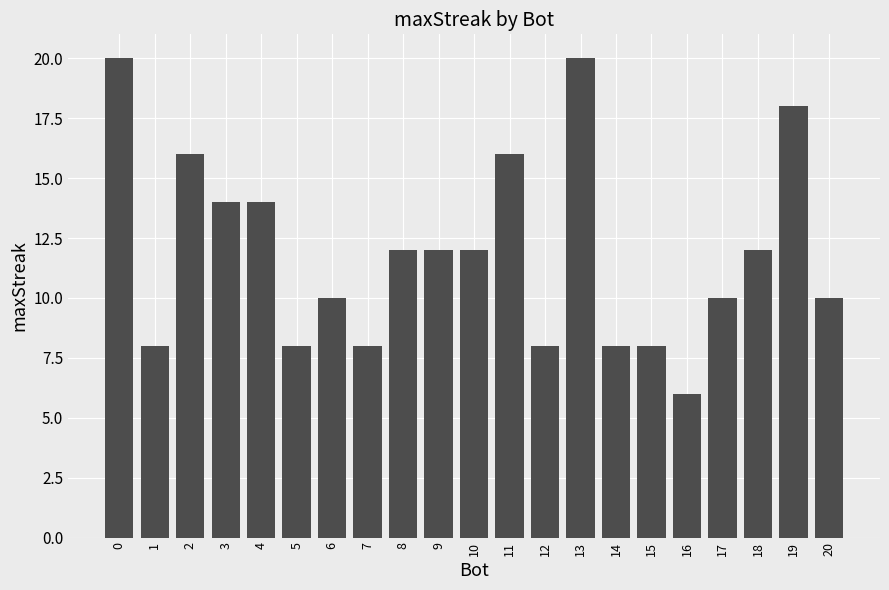

Reading left to right, what are all the values shown in this chart?

0=20	1=8	2=16	3=14	4=14	5=8	6=10	7=8	8=12	9=12	10=12	11=16	12=8	13=20	14=8	15=8	16=6	17=10	18=12	19=18	20=10